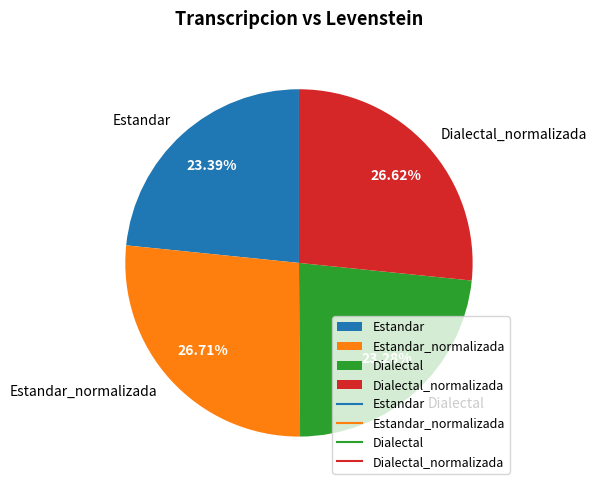

Does Dialectal represent more than half of the total?

No